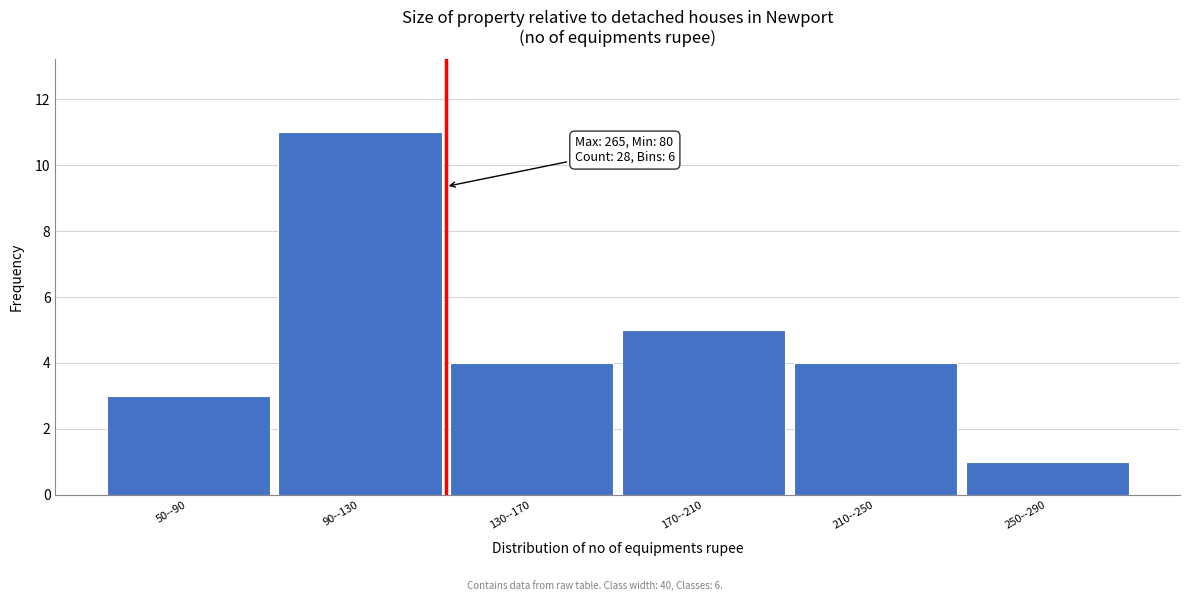

Reading left to right, transcribe all the data shown in this chart.

50--90=3	90--130=11	130--170=4	170--210=5	210--250=4	250--290=1